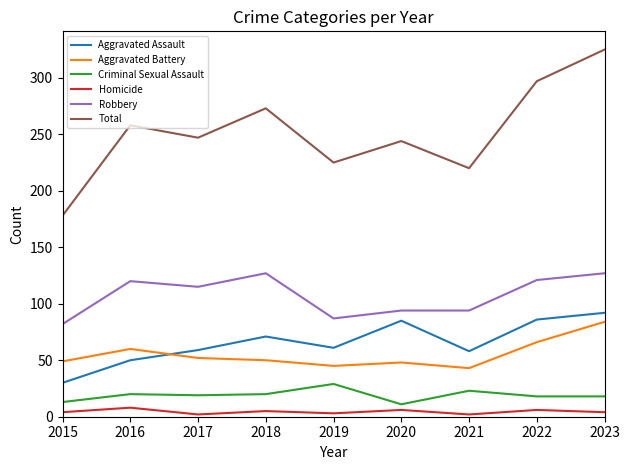

At 2019, list the series in order from smallest to largest.

Homicide, Criminal Sexual Assault, Aggravated Battery, Aggravated Assault, Robbery, Total